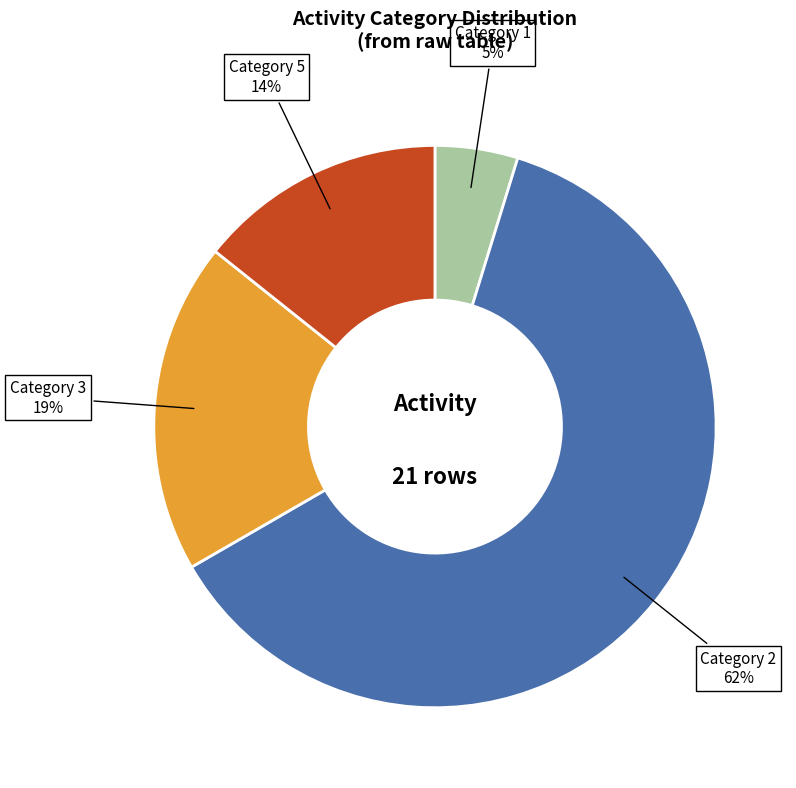

The Category 3 slice represents 19% of the pie. True or false?

True